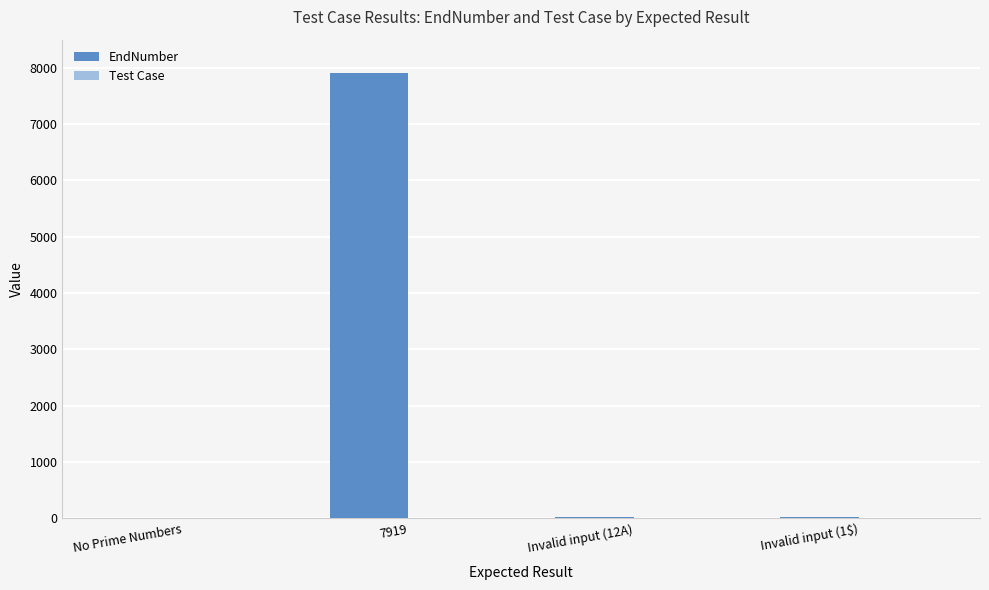

The value of EndNumber at 7919 is 2225. True or false?

False